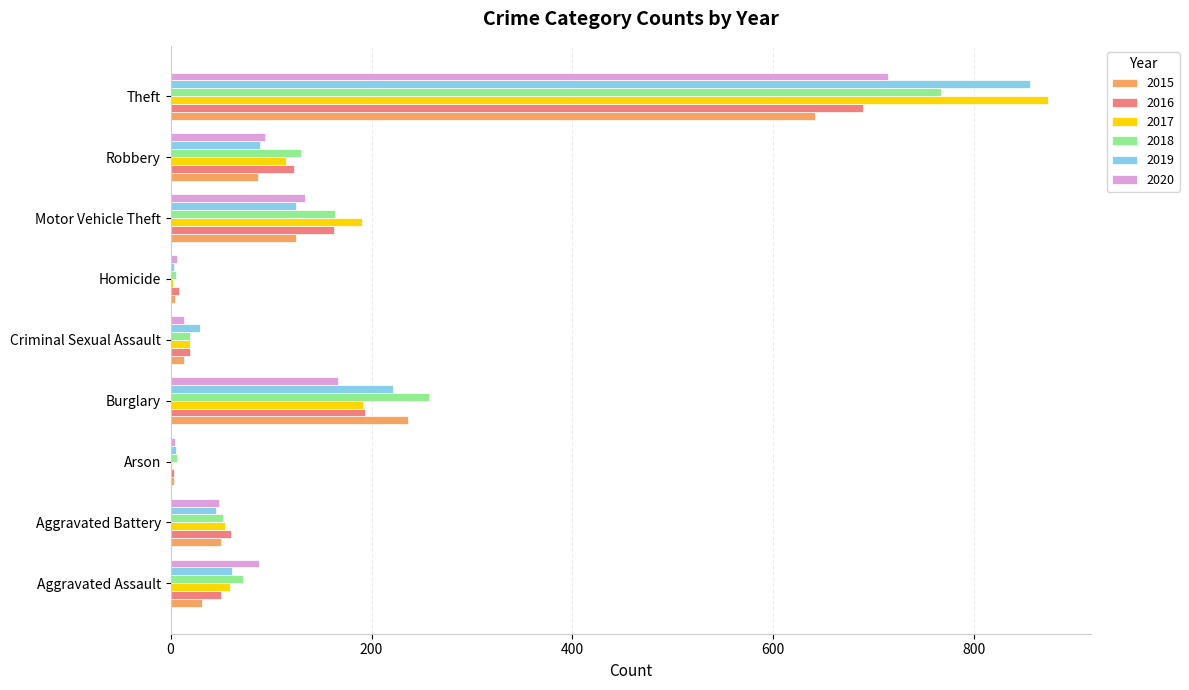

At which category is the sum across all series the highest?

Theft